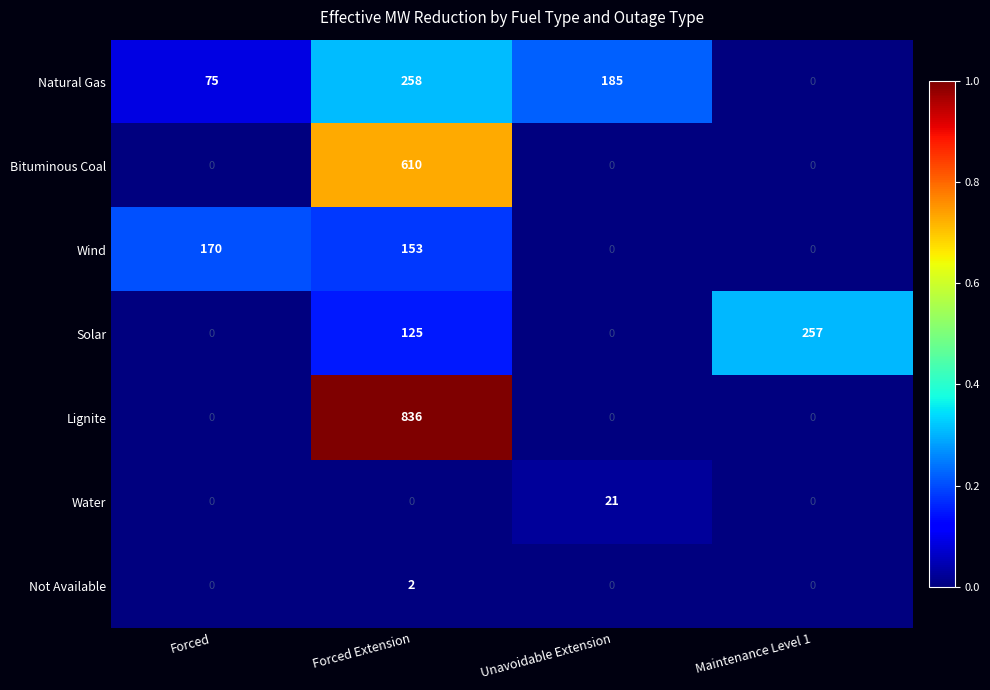

At which label does Bituminous Coal reach its peak?

Forced Extension